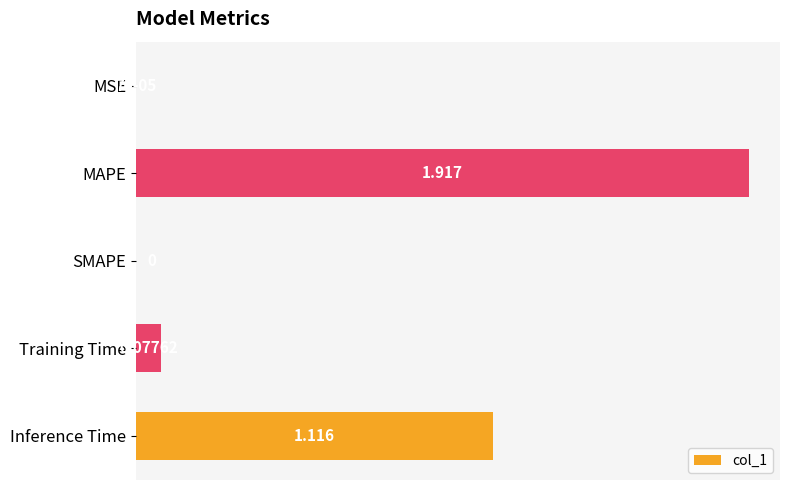

Count the number of categories in the chart.

5